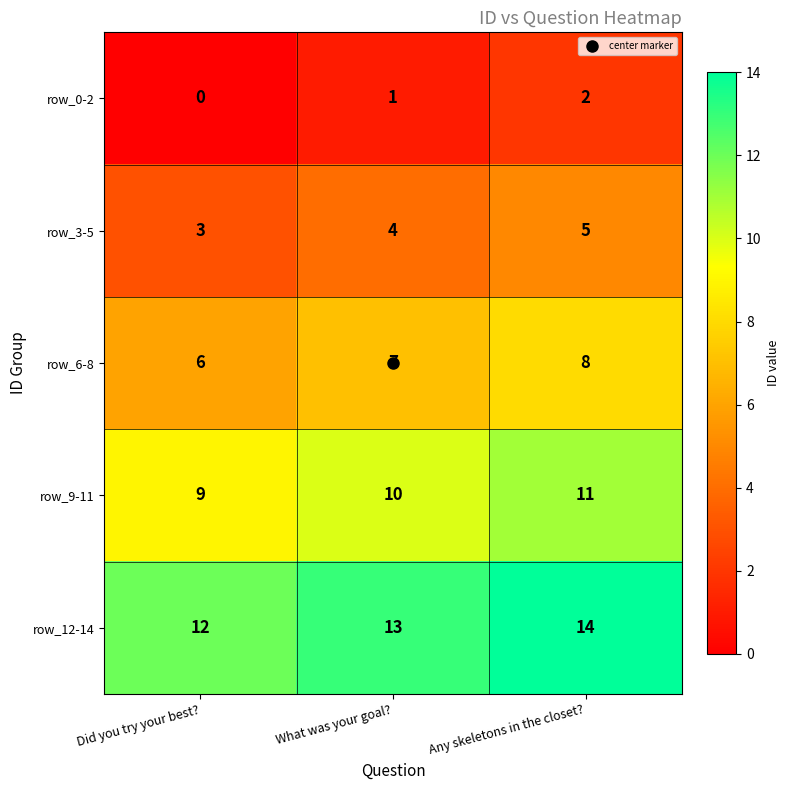

Is it true that row_12-14 equals 4 at Any skeletons in the closet??

False